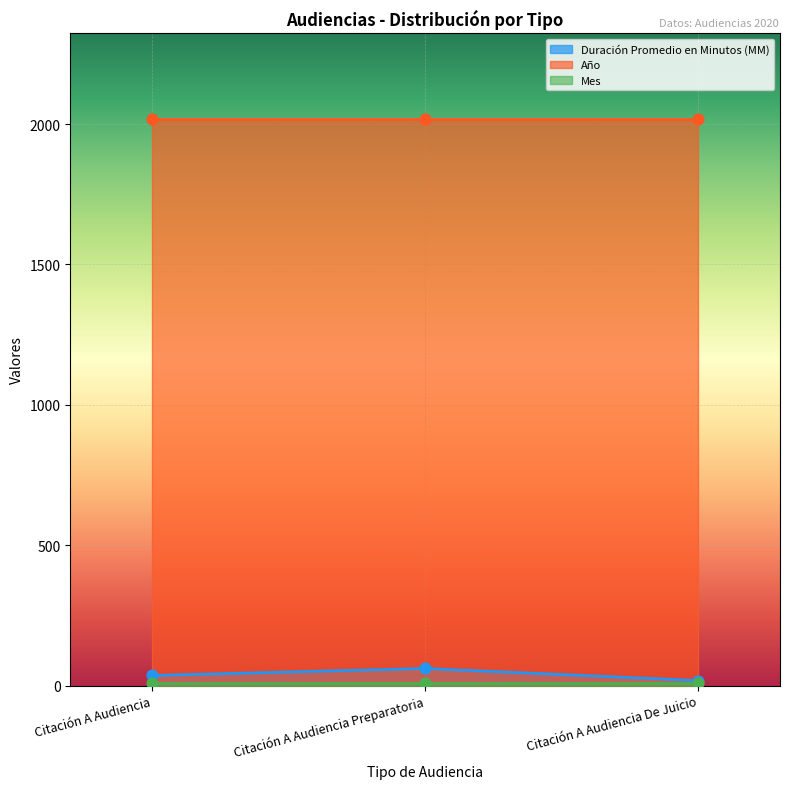

At which category is the sum across all series the highest?

Citación A Audiencia Preparatoria